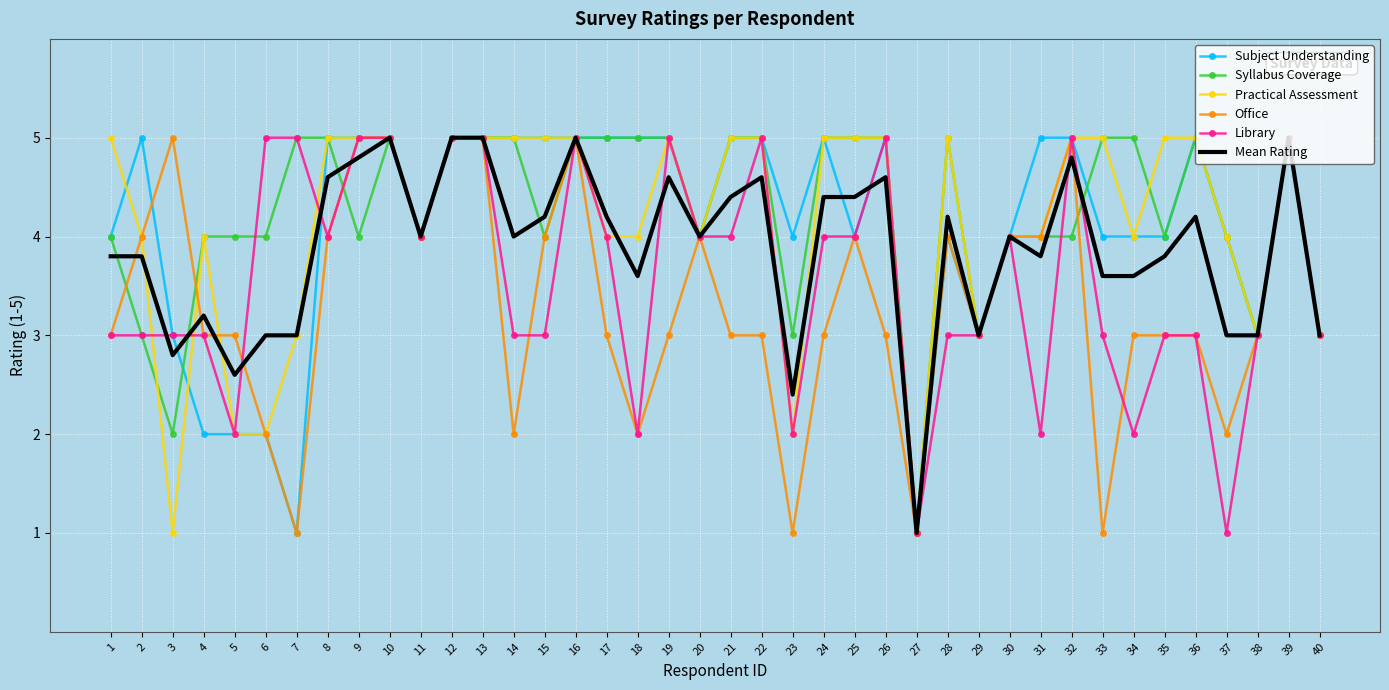

What is the maximum value shown in the chart?

5.0